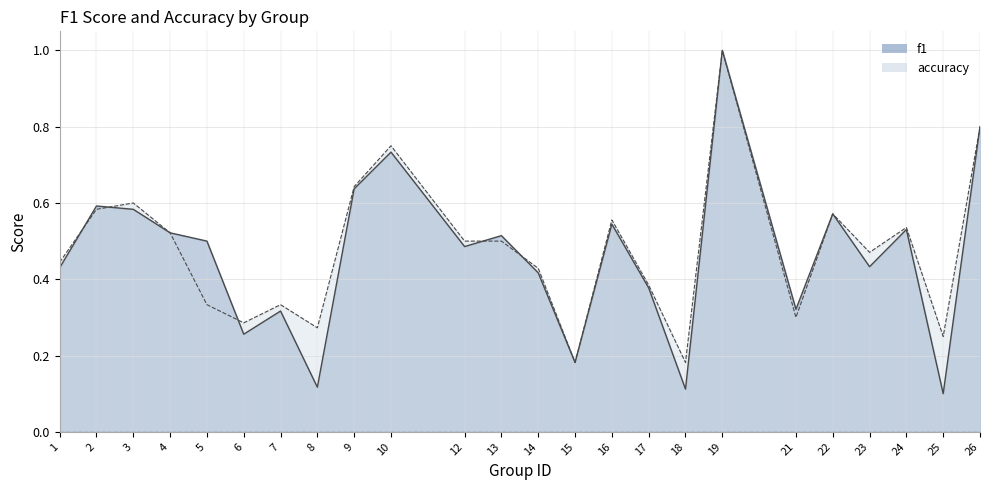

Which series has the largest total across all categories?

accuracy